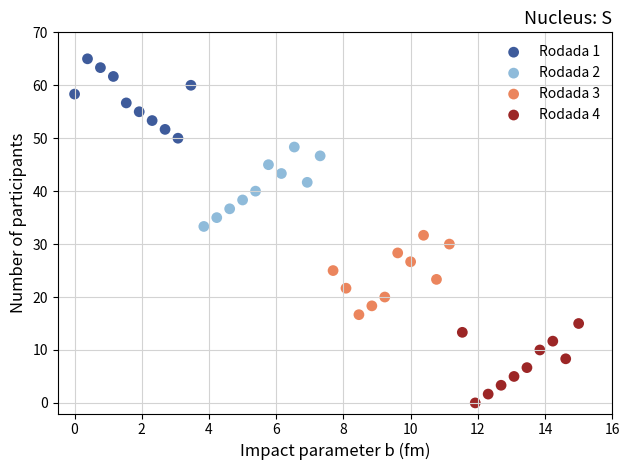

Which series contains the highest Y value?

Rodada 1